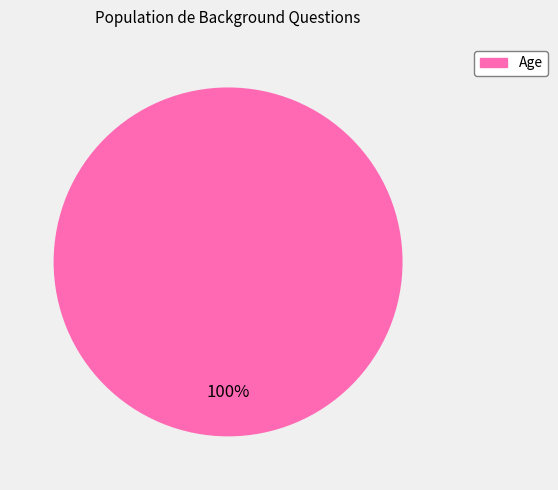

To the nearest percent, what percentage of the pie is Age?

100%